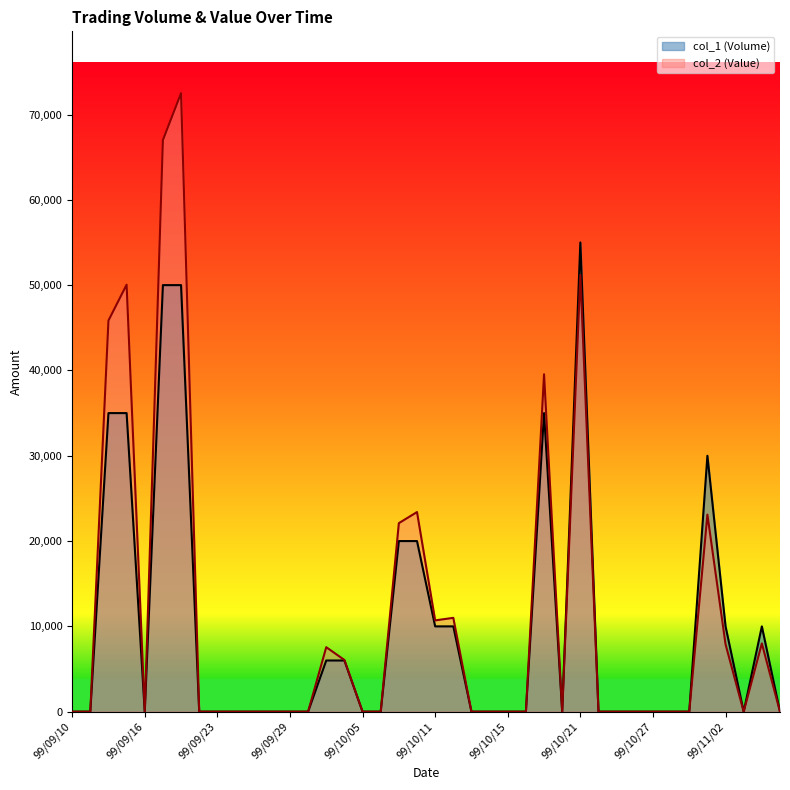

Is it true that col_1 (Volume) equals 0 at 99/09/13?

True